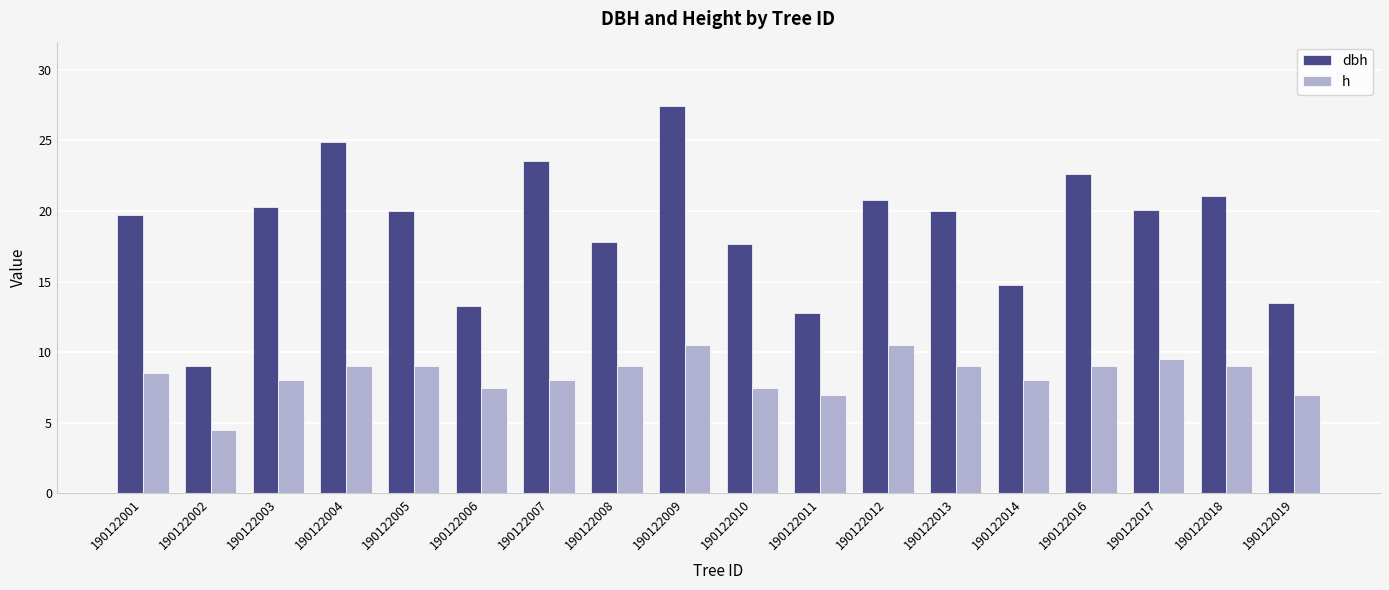

At 190122012, list the series in order from largest to smallest.

dbh, h